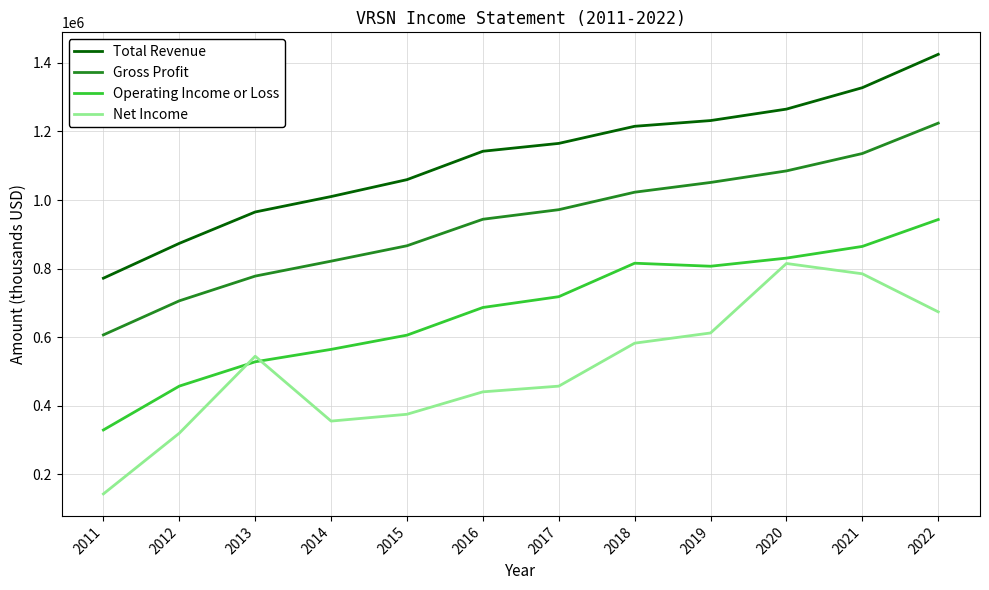

What is the maximum value for Operating Income or Loss?

943100